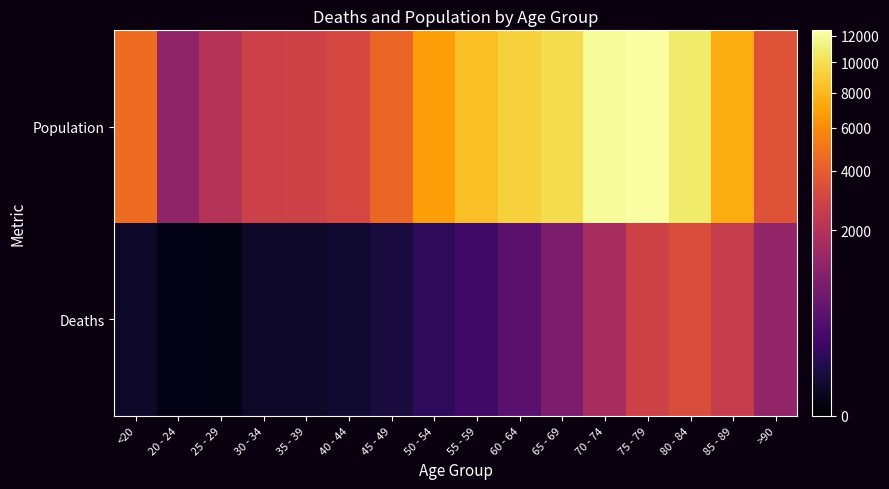

Reading right to left, what are all the values shown in this chart?

Deaths: >90=1224	85 - 89=2548	80 - 84=3273	75 - 79=2848	70 - 74=1690	65 - 69=850	60 - 64=426	55 - 59=227	50 - 54=126	45 - 49=47	40 - 44=24	35 - 39=18	30 - 34=17	25 - 29=3	20 - 24=4	<20=18
Population: >90=3604	85 - 89=7417	80 - 84=10764	75 - 79=12434	70 - 74=12018	65 - 69=9883	60 - 64=9236	55 - 59=8400	50 - 54=6803	45 - 49=4396	40 - 44=3078	35 - 39=2814	30 - 34=2765	25 - 29=2038	20 - 24=1191	<20=4641